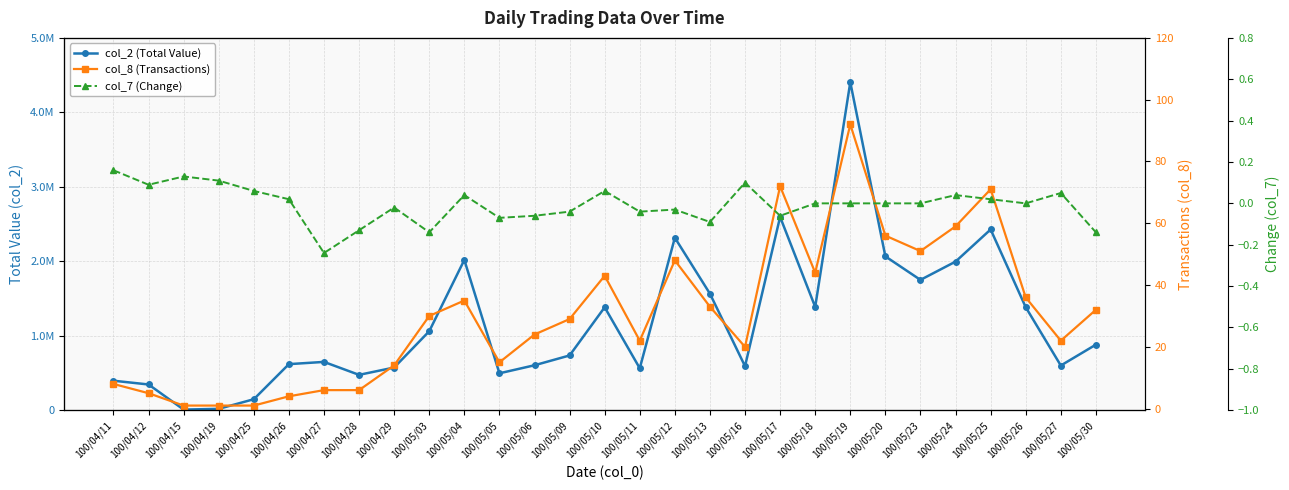

What position from the right is 100/04/25?

25